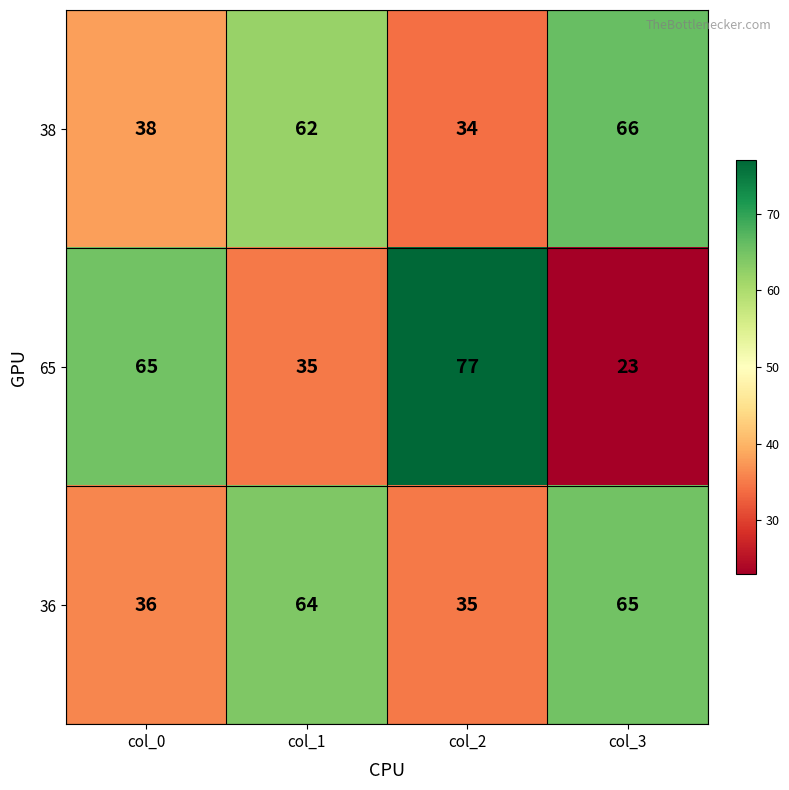

What is the sum of the 36 values at col_0 and col_1?

100